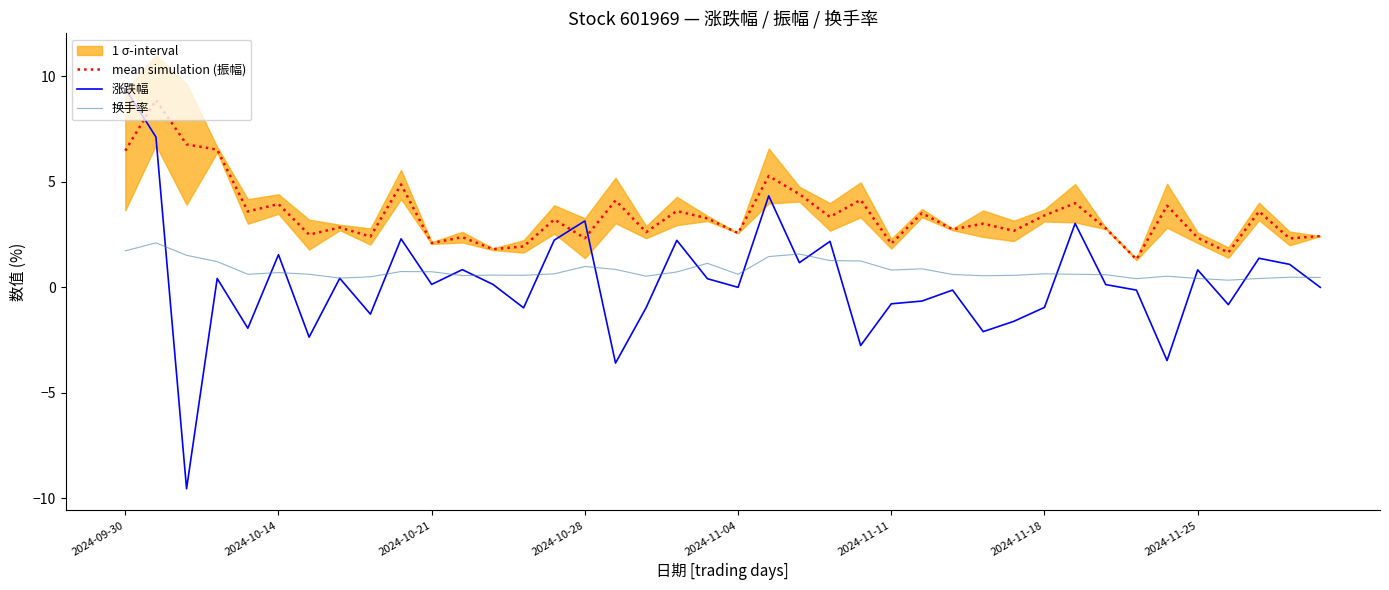

At which label is mean simulation (振幅) closest to 5?

9